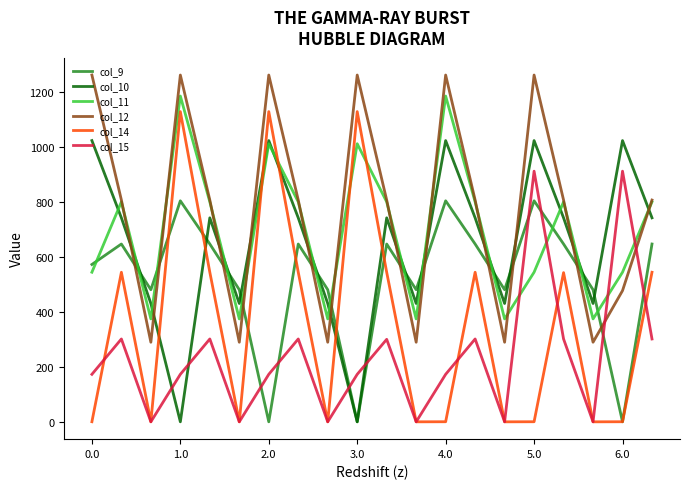

Does the chart have visible grid lines?

No